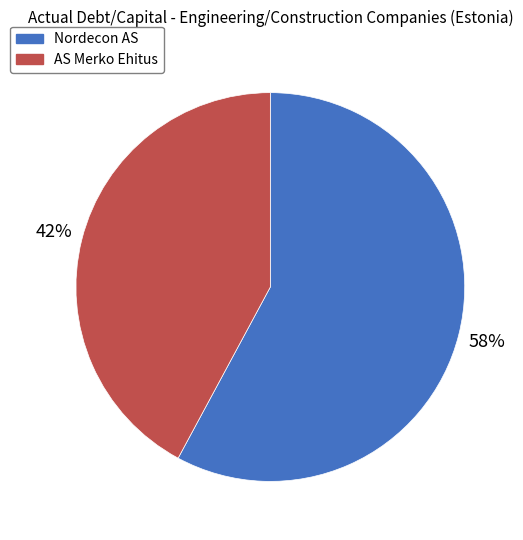

Which slice represents more than half of the pie?

Nordecon AS